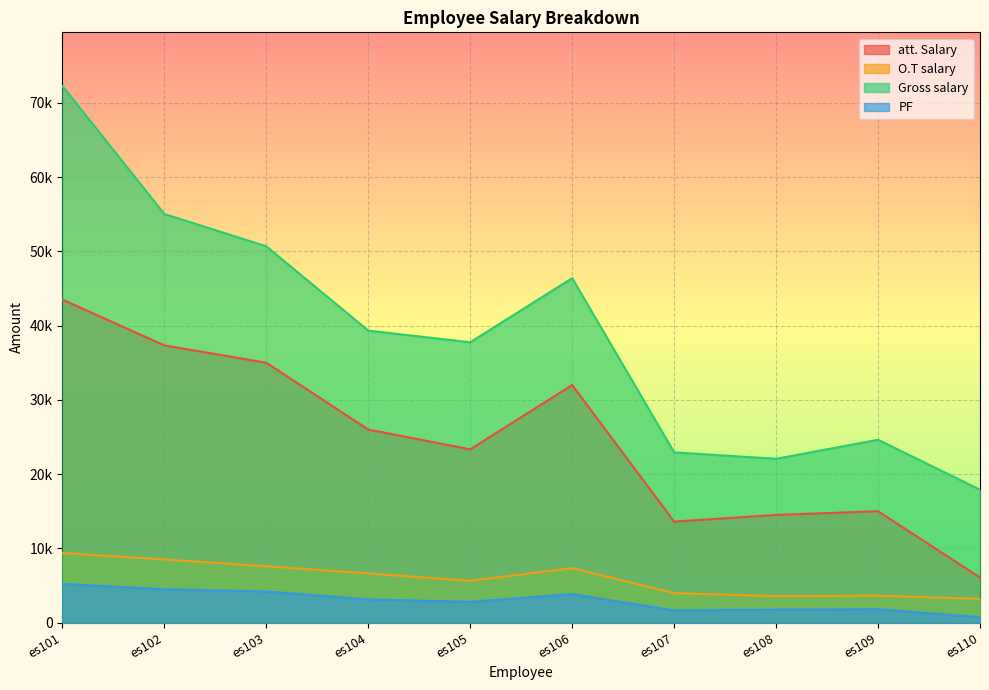

What is the maximum value shown in the chart?

72275.0